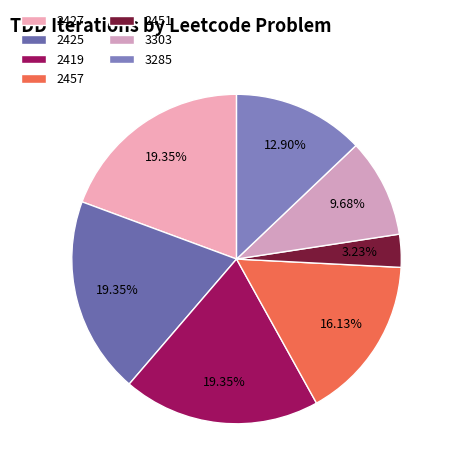

What is the ratio of the value at 2419 to the value at 3285?

1.5